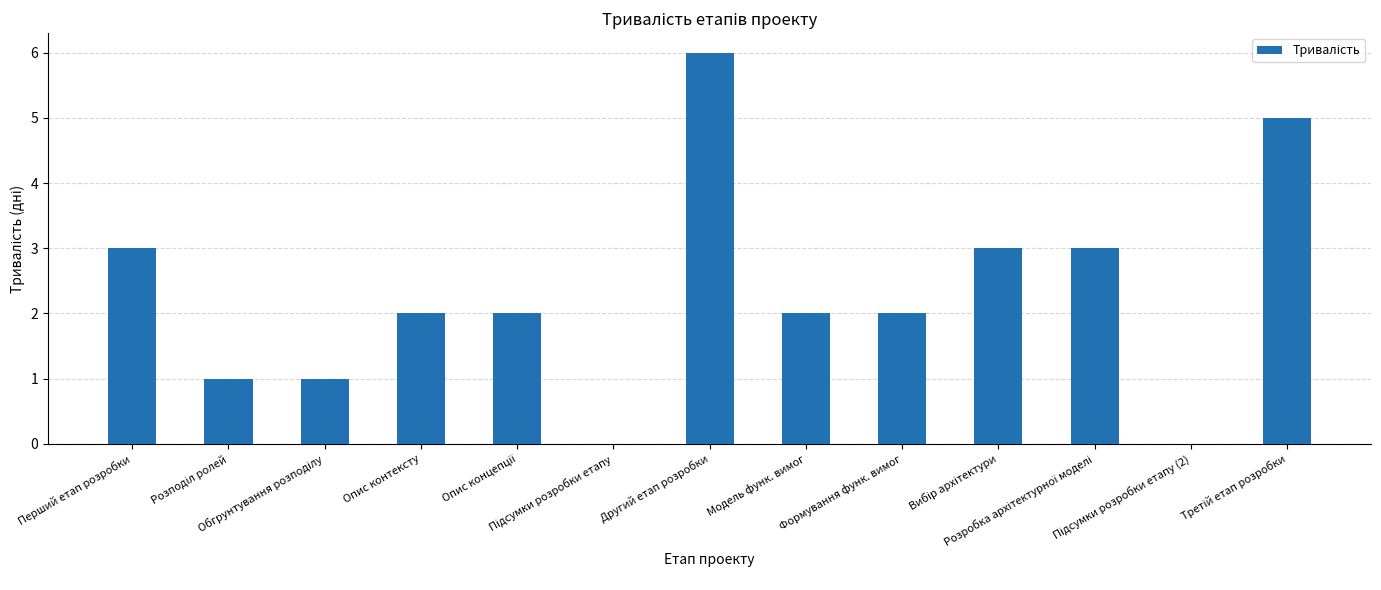

What is the sum of all values?

30